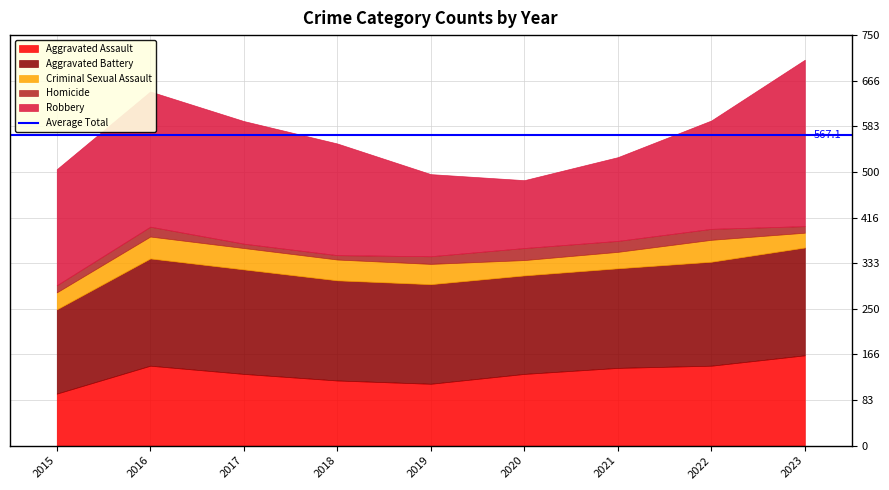

What is the value of the Criminal Sexual Assault point at the 8th from the left?

40